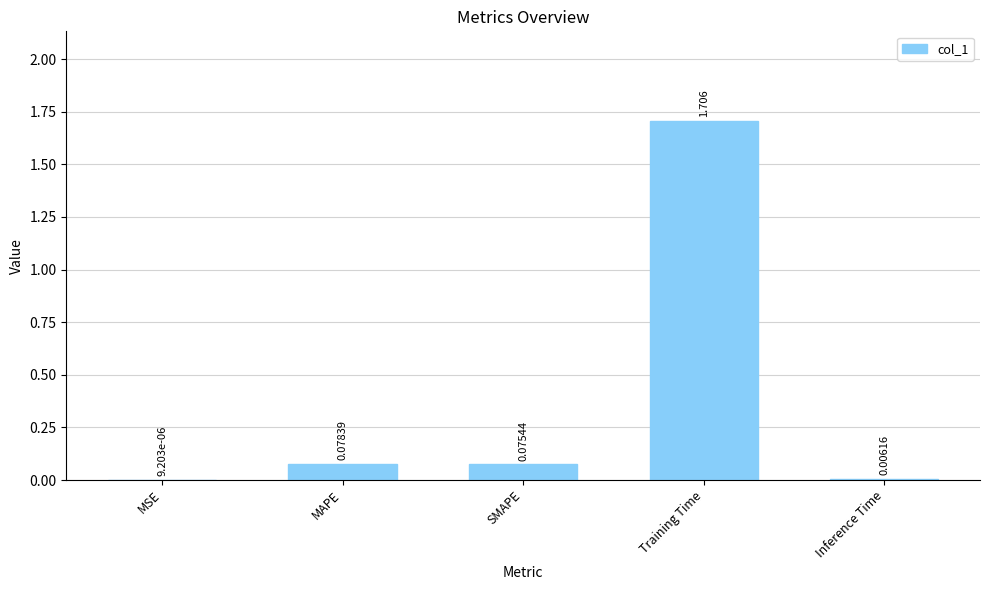

Which label corresponds to the largest value in the chart?

Training Time